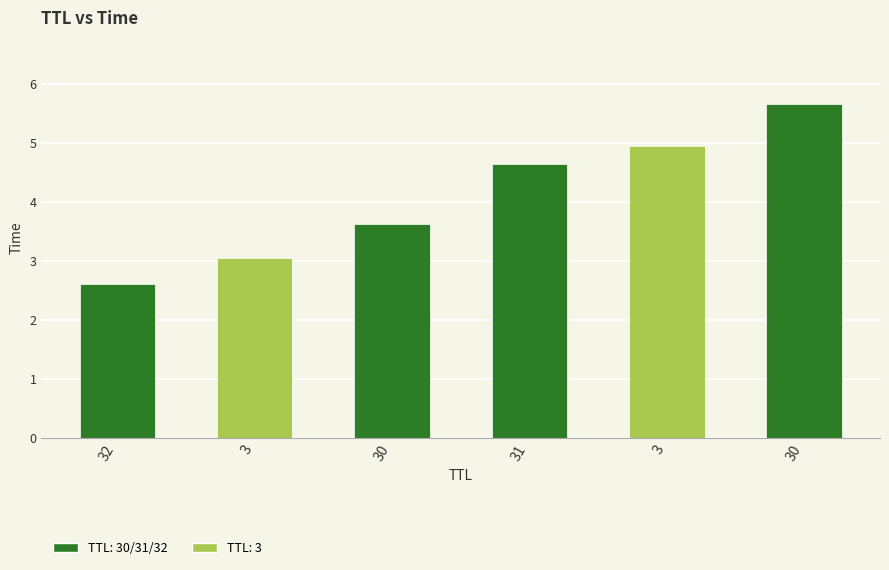

How many bars are there in total?

6